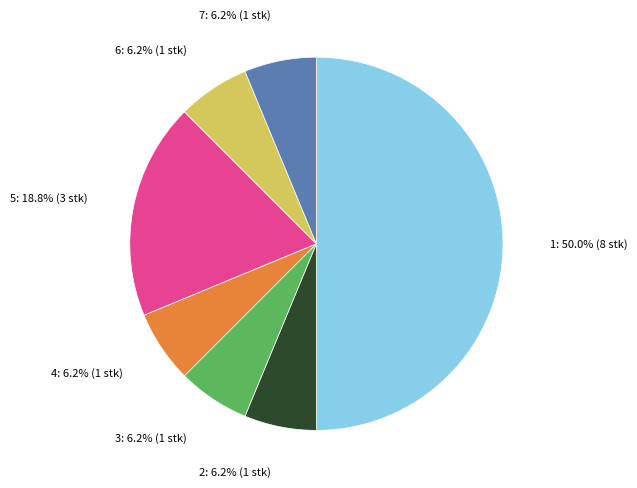

Count the number of slices in the pie.

7